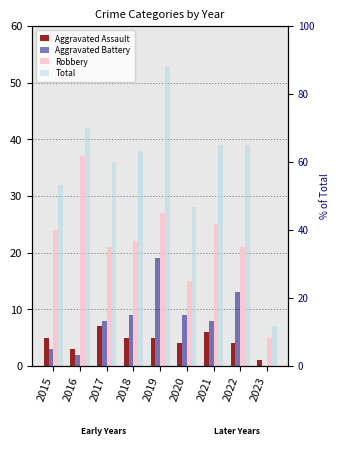

List the labels in order of Aggravated Assault value, largest first.

2017, 2021, 2015, 2018, 2019, 2020, 2022, 2016, 2023